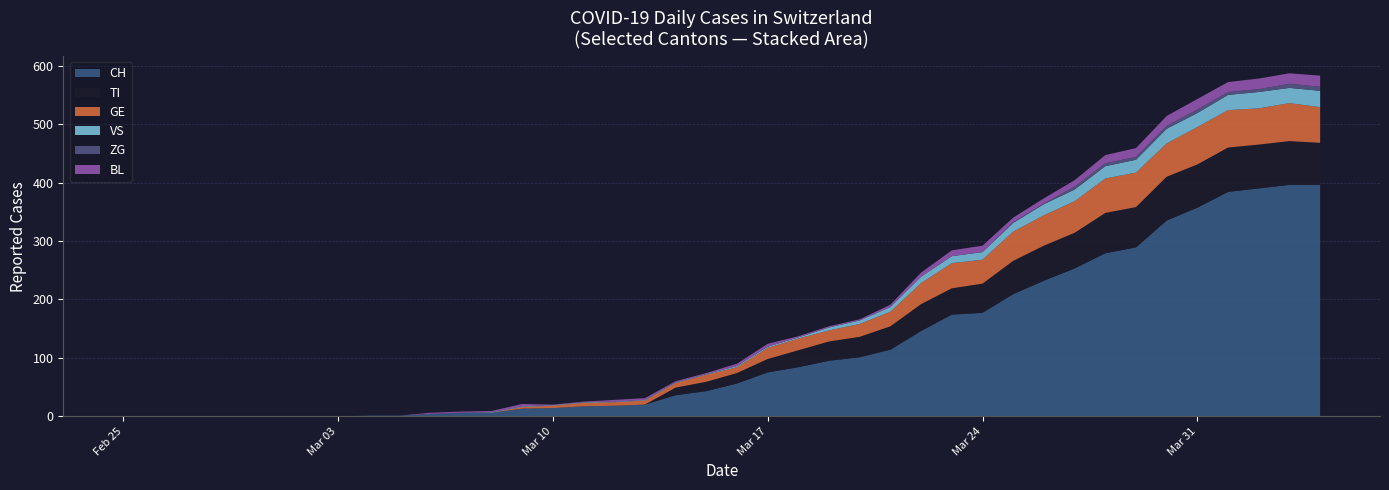

Reading left to right, transcribe all the data shown in this chart.

CH: 0	0	0	0	0	0	0	0	1	1	4	6	6	13	14	17	18	20	36	43	56	75	84	95	101	114	146	174	177	209	232	253	279	289	335	357	384	390	396	396
TI: 0	0	0	0	0	0	0	0	0	0	0	0	0	0	0	0	0	0	13	16	18	23	29	33	35	40	46	45	50	57	60	61	69	69	75	74	76	75	75	72
GE: 0	0	0	0	0	0	0	0	0	0	0	0	0	3	4	6	6	7	8	12	10	19	20	19	22	25	36	43	41	50	52	54	59	59	57	64	64	62	65	61
VS: 0	0	0	0	0	0	0	0	0	0	0	0	1	1	1	1	1	1	1	1	2	2	2	5	6	8	11	12	13	15	19	20	21	22	25	24	26	28	26	28
ZG: 0	0	0	0	0	0	0	0	0	0	0	0	0	0	0	0	0	0	0	0	0	0	0	0	0	0	0	0	0	1	1	5	5	5	5	6	5	5	7	7
BL: 0	0	0	0	0	0	0	0	0	0	2	2	2	4	1	1	3	3	2	2	4	5	2	2	2	4	7	10	11	8	9	11	14	15	17	18	17	18	18	19